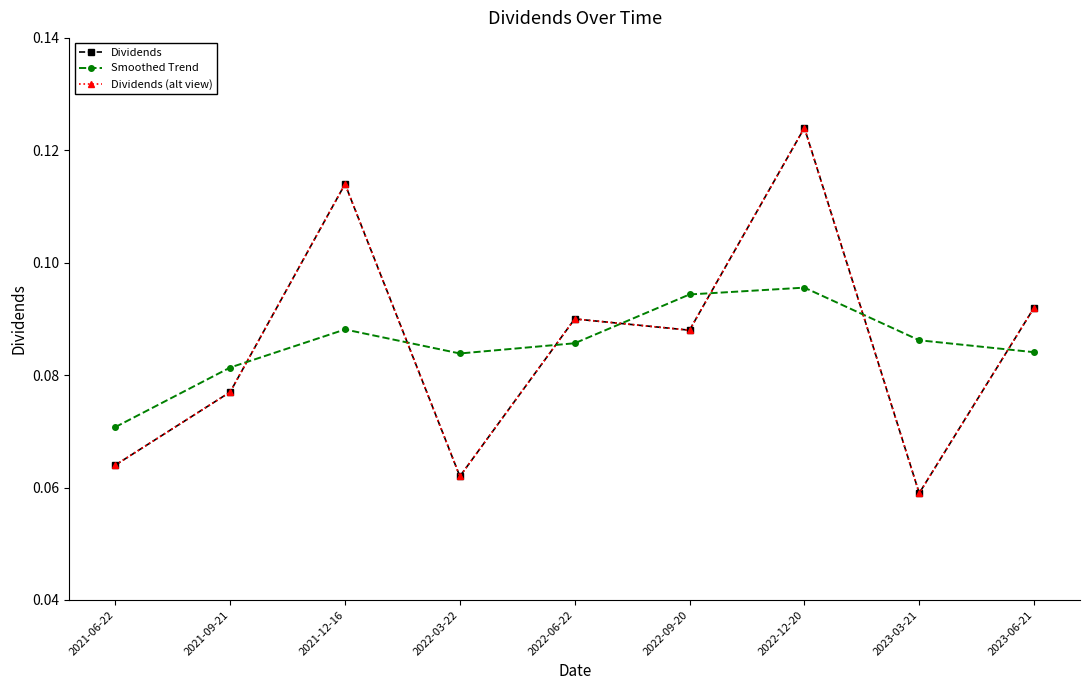

Does the chart have visible grid lines?

No